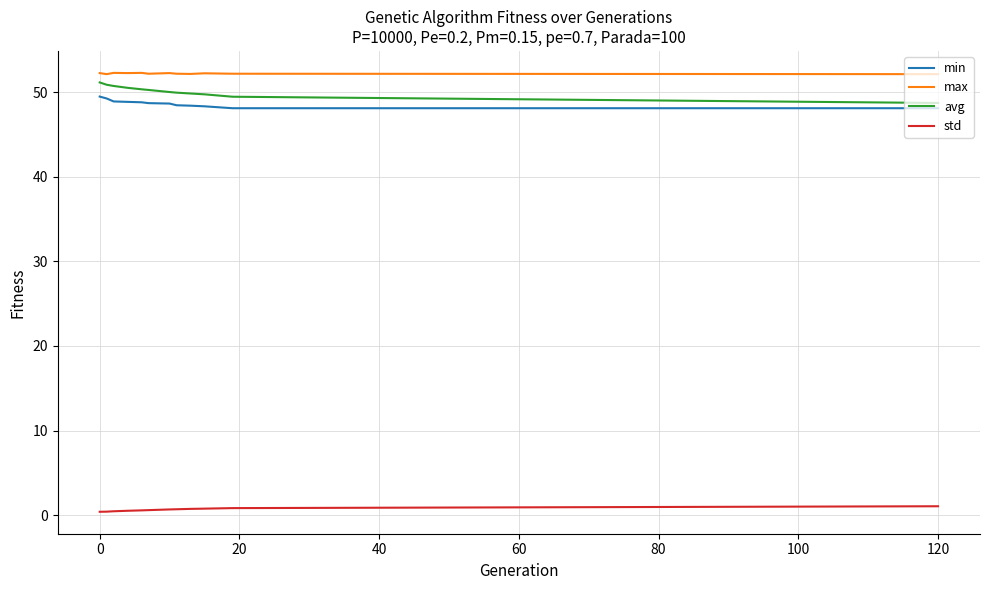

What is the difference between the maximum and minimum values in the min series?

1.4